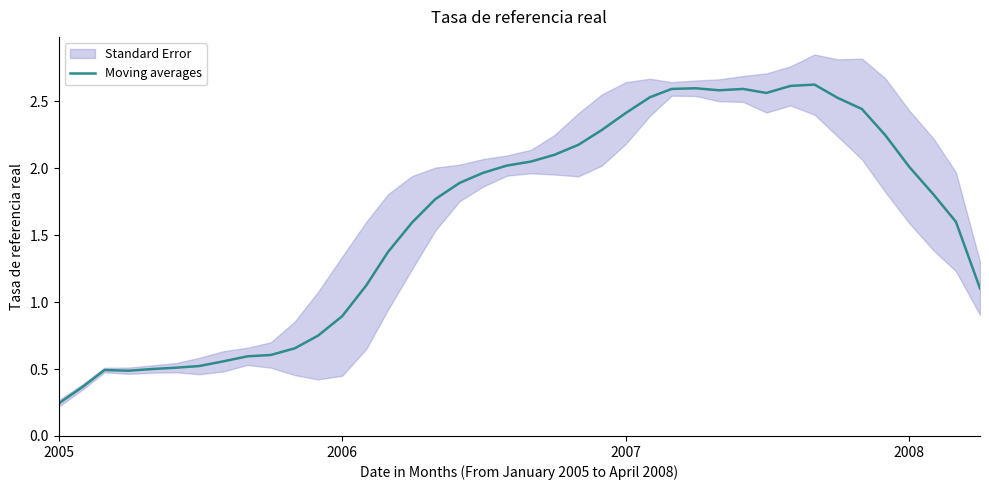

What is the average value?

1.6